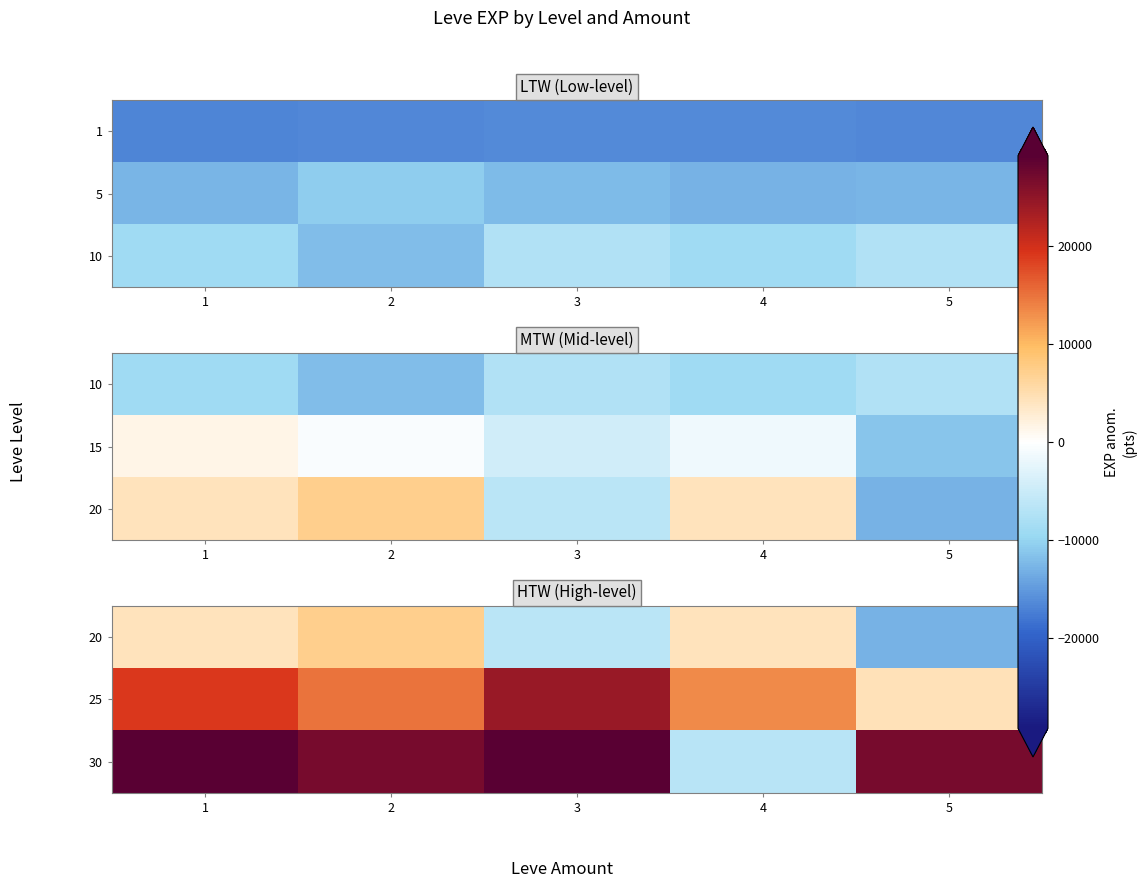

At which label does 20 reach its minimum?

5